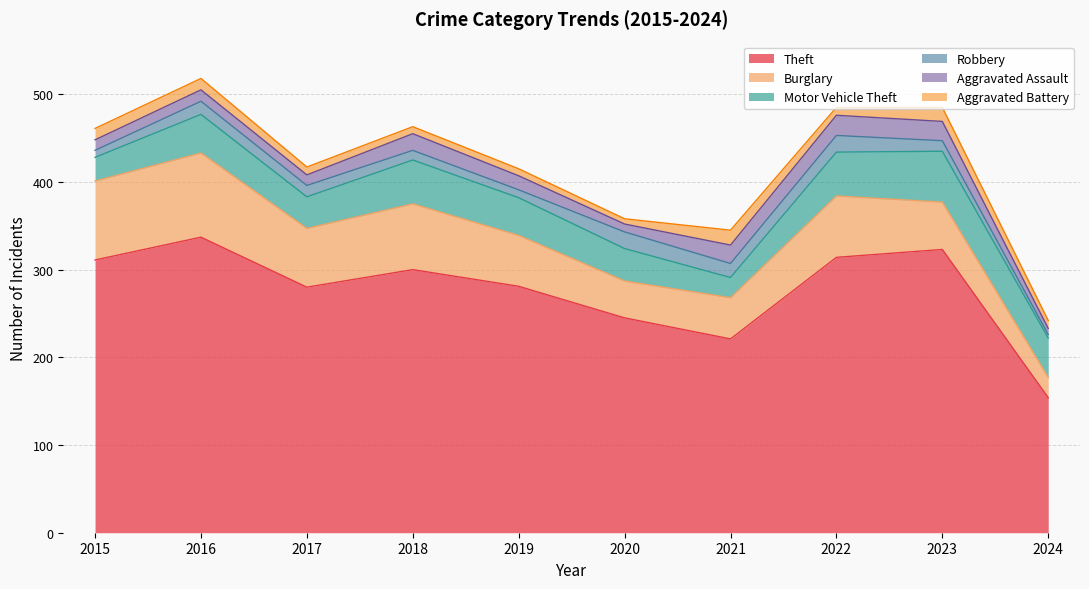

What is the sum of the Aggravated Battery values at 2021 and 2015?

30